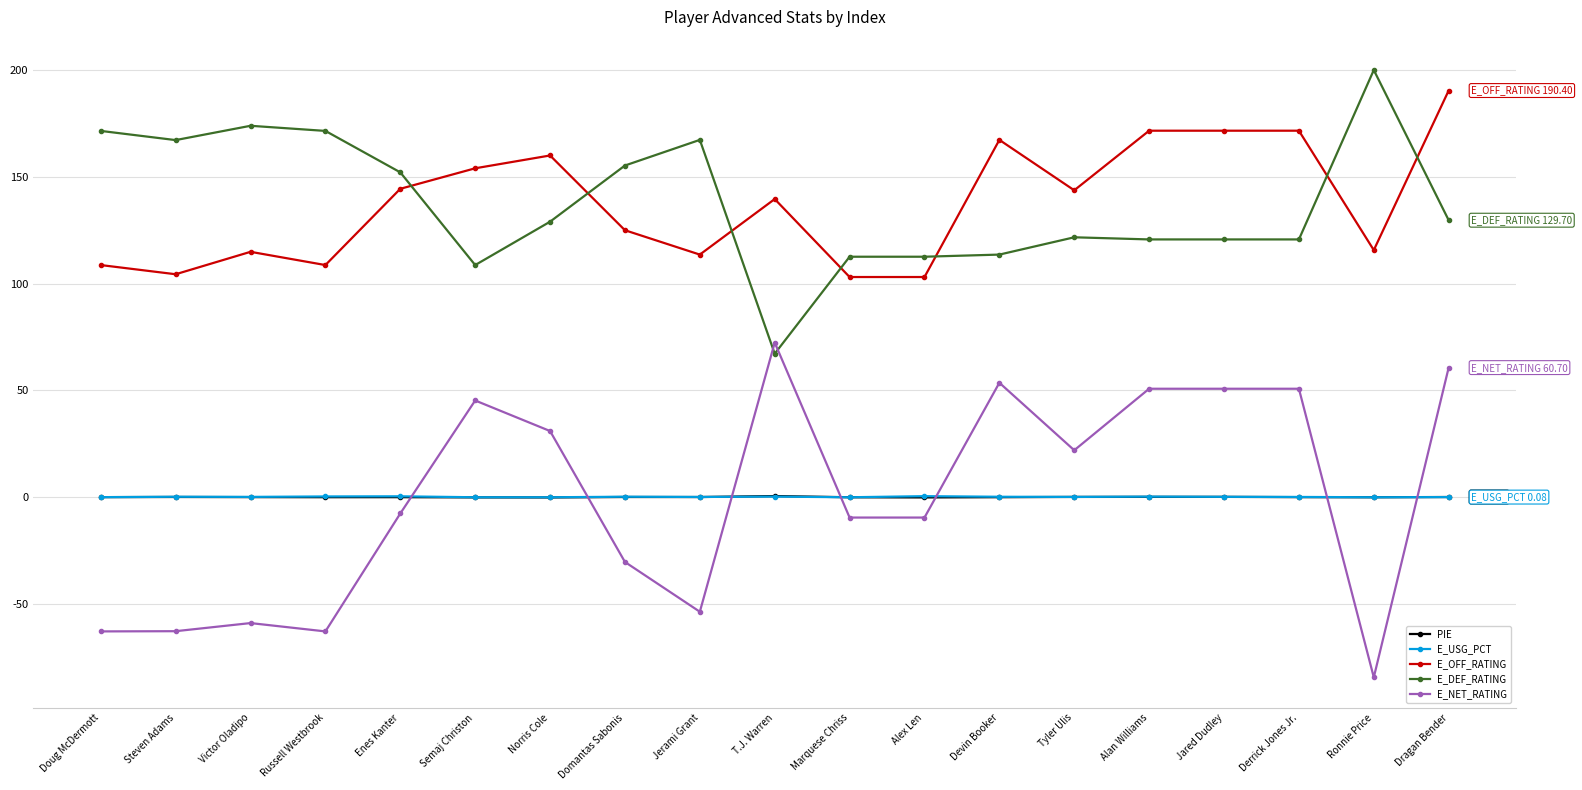

How many lines are shown in the chart?

5